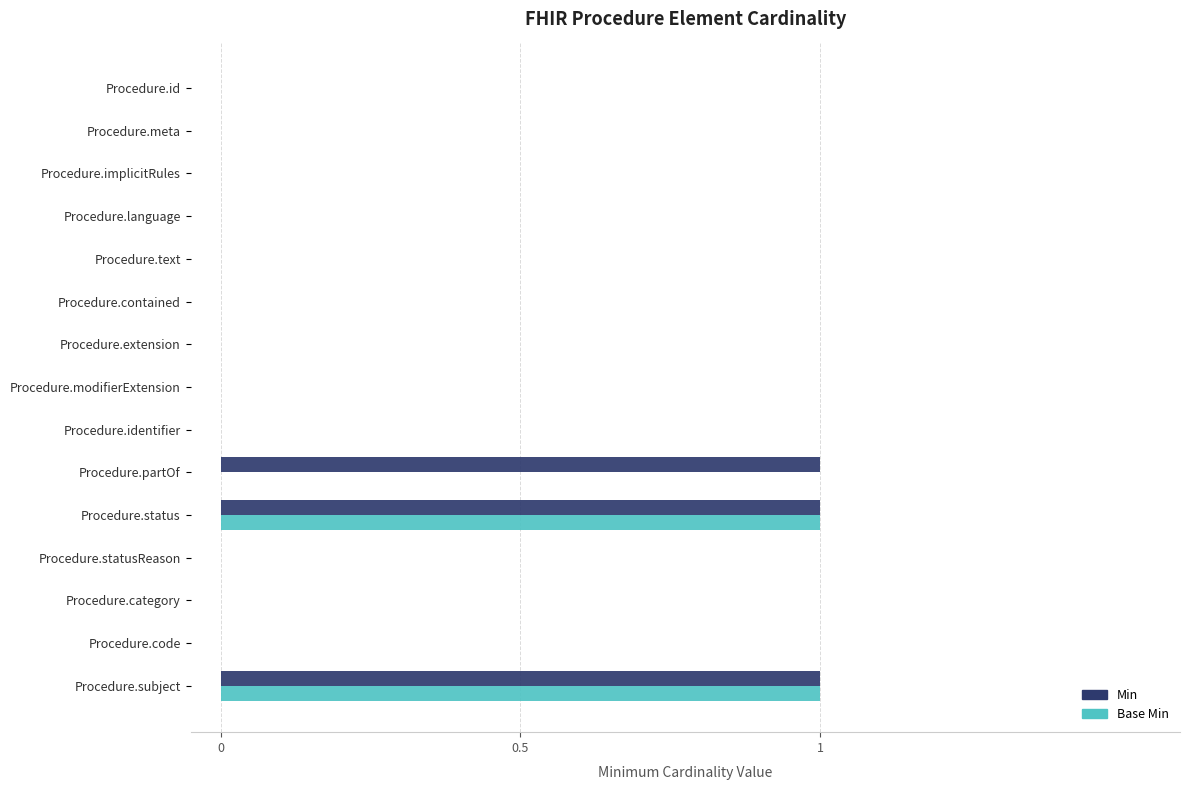

The Min series shows 0 at Procedure.id. True or false?

True